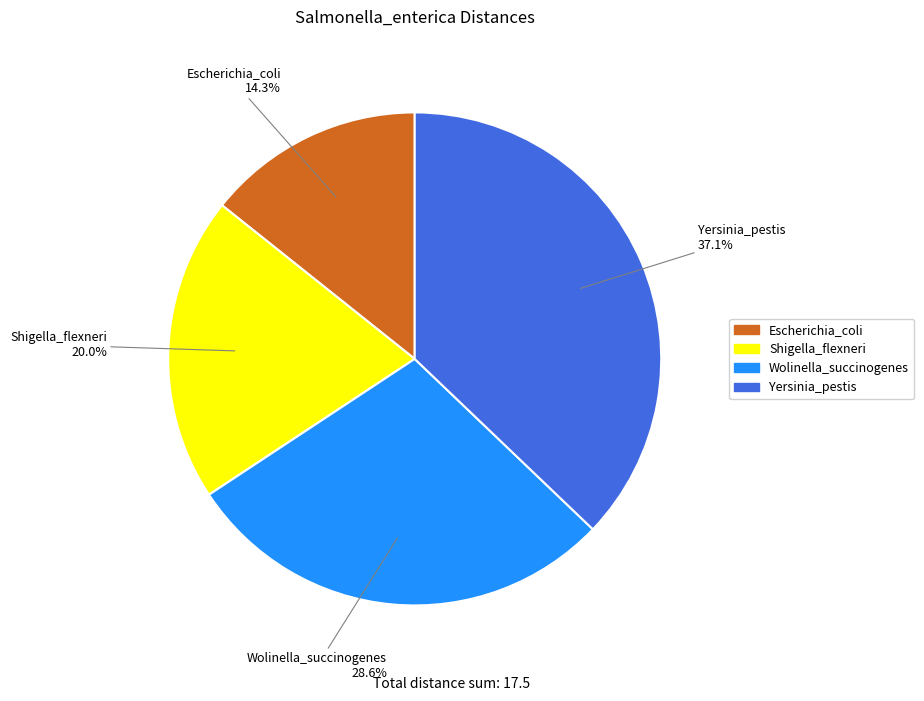

Is there a majority slice in this chart?

No